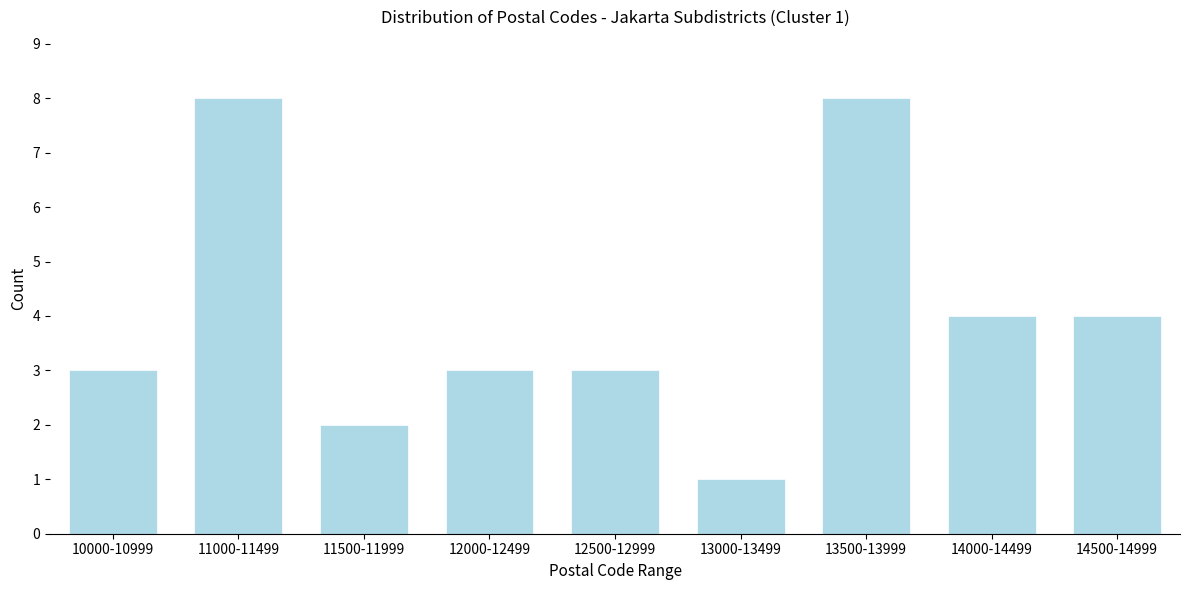

Reading left to right, extract all data points from this chart.

10000-10999=3	11000-11499=8	11500-11999=2	12000-12499=3	12500-12999=3	13000-13499=1	13500-13999=8	14000-14499=4	14500-14999=4